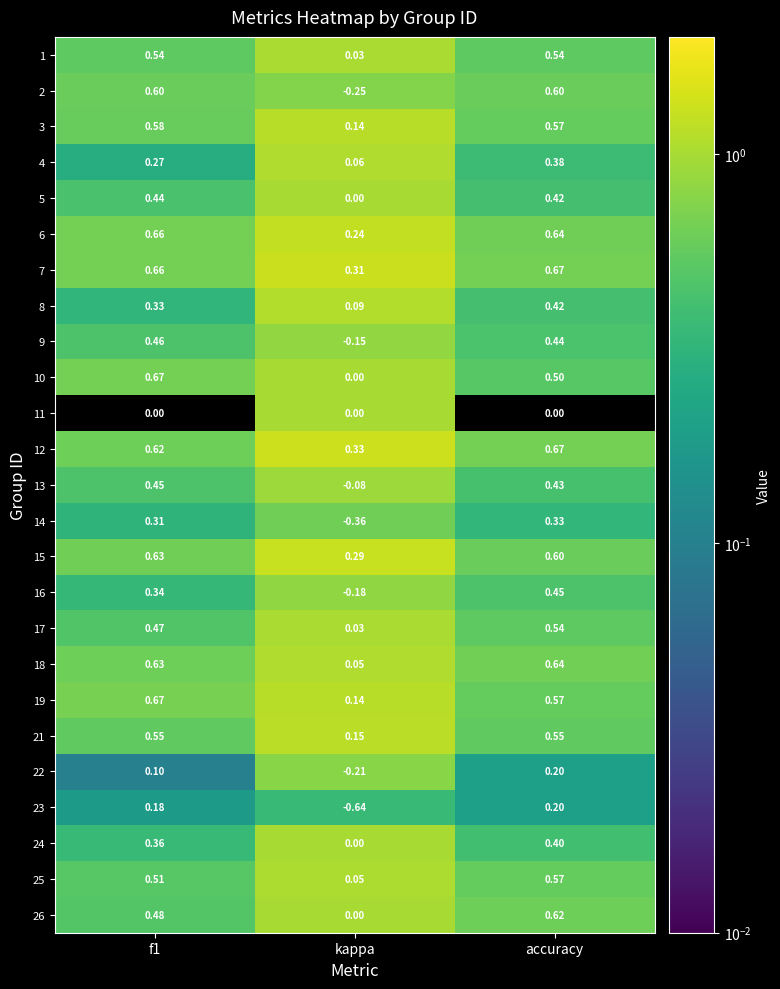

At which label does 13 reach its minimum?

kappa